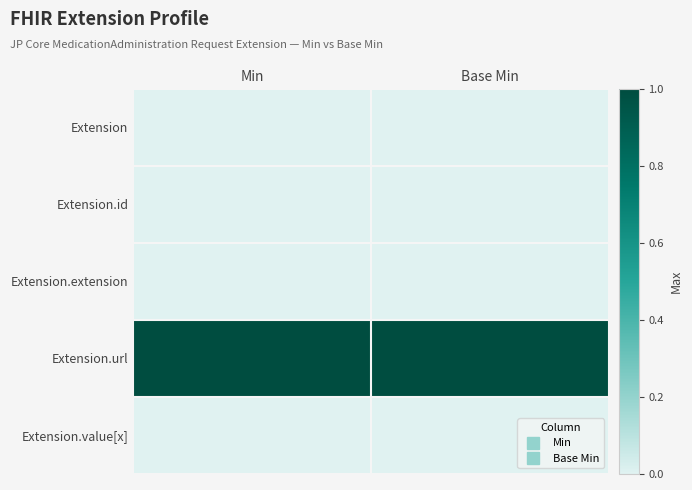

Reading left to right, what are all the values shown in this chart?

Extension: Min=0	Base Min=0
Extension.id: Min=0	Base Min=0
Extension.extension: Min=0	Base Min=0
Extension.url: Min=1	Base Min=1
Extension.value[x]: Min=0	Base Min=0